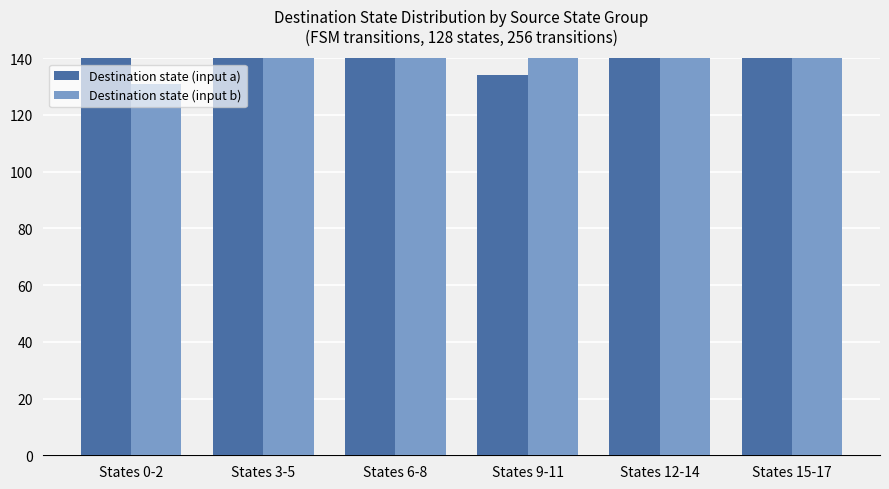

True or false: Destination state (input a) has a value of 236 at States 3-5.

True